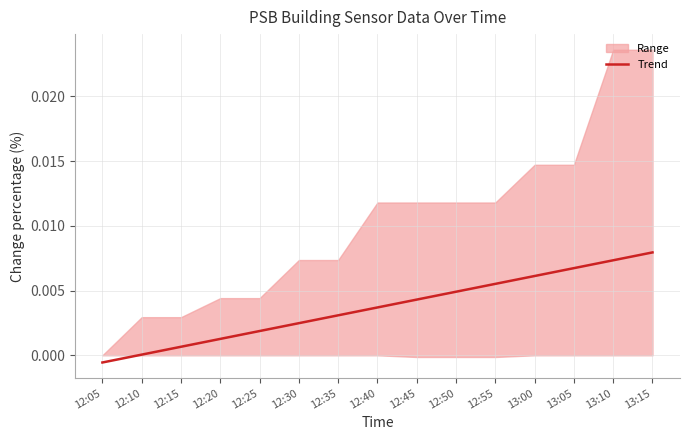

At which label does Trend reach its minimum?

12:05